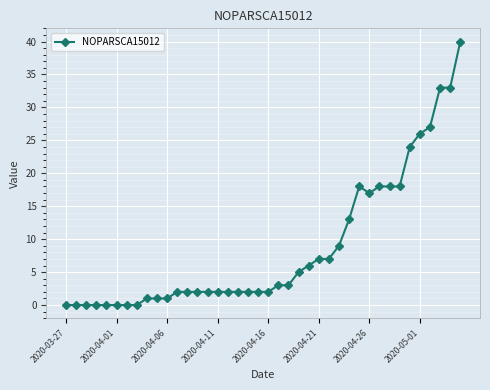

What is the value of the 31st point from the left?

17